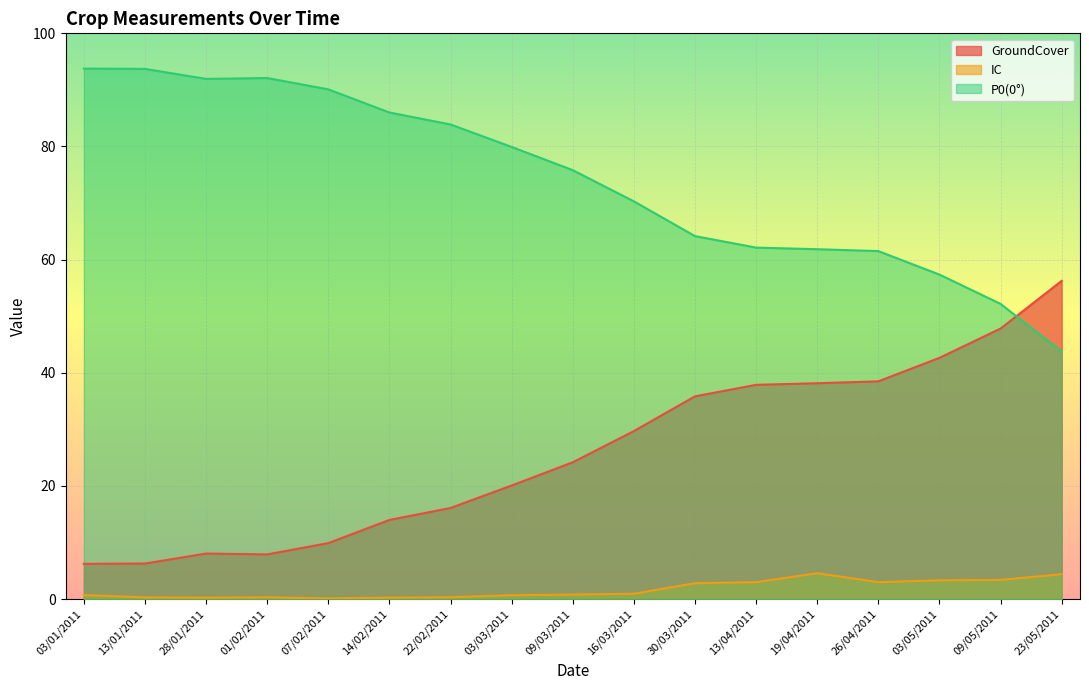

True or false: P0(0°) has a value of 61.8 at 19/04/2011.

True